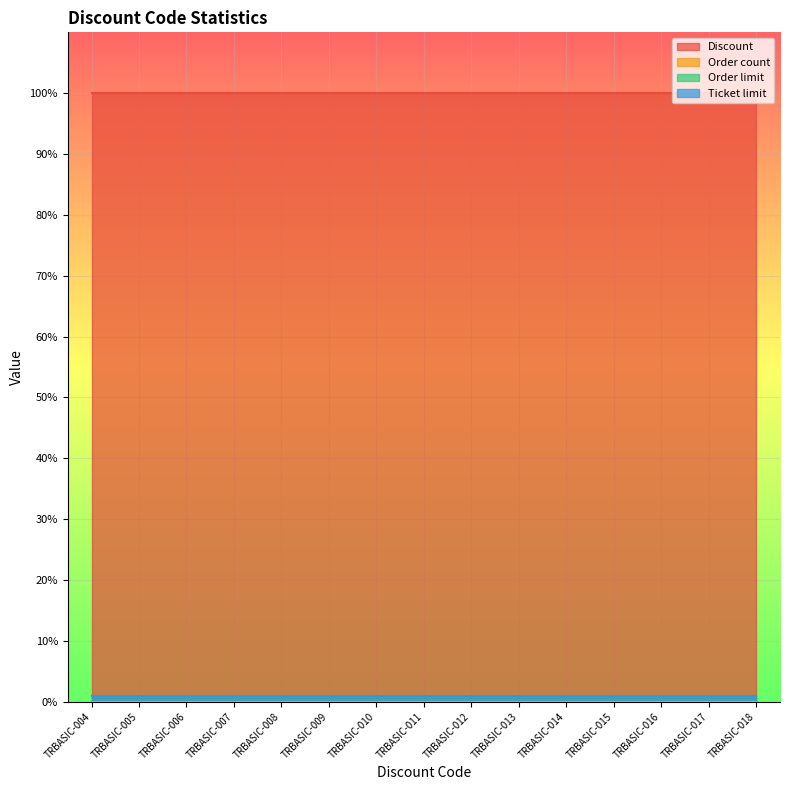

What are all the series names shown in the legend?

Discount, Order count, Order limit, Ticket limit